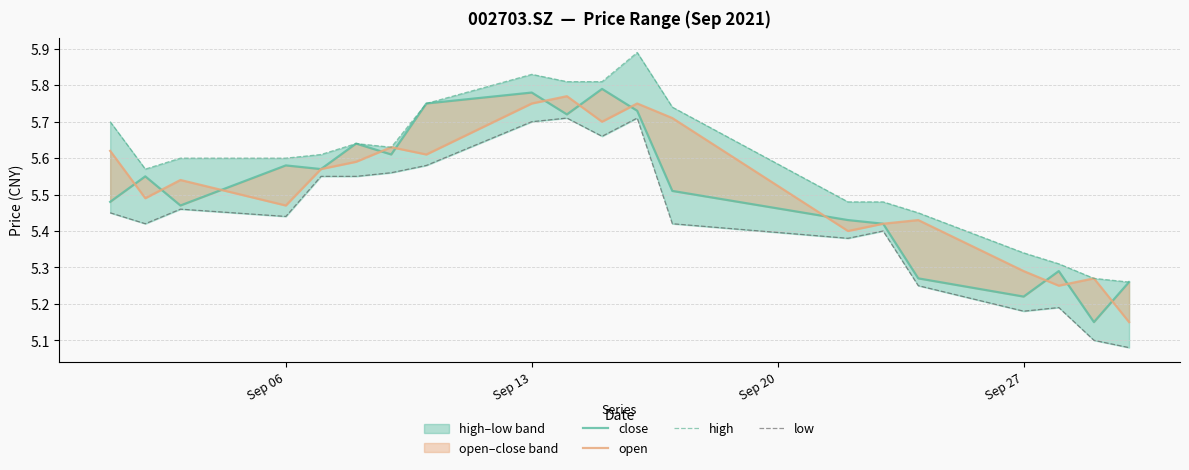

True or false: open and low cross at least once.

False